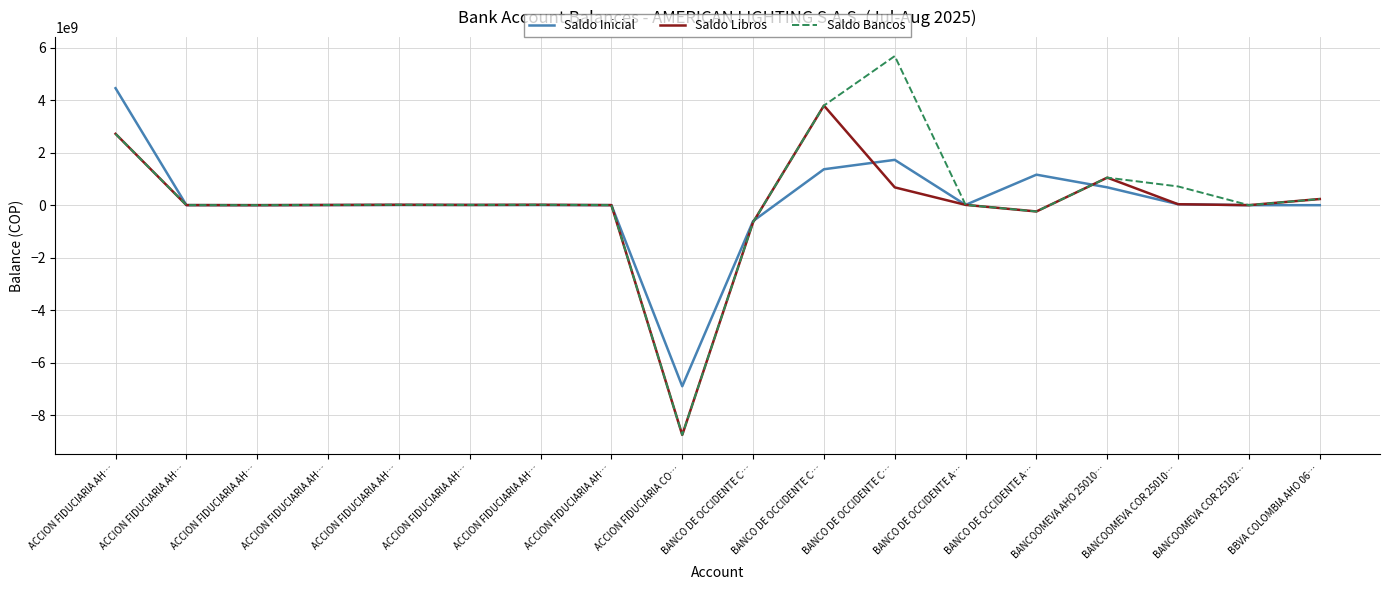

What is the minimum value shown in the chart?

-8756254112.0